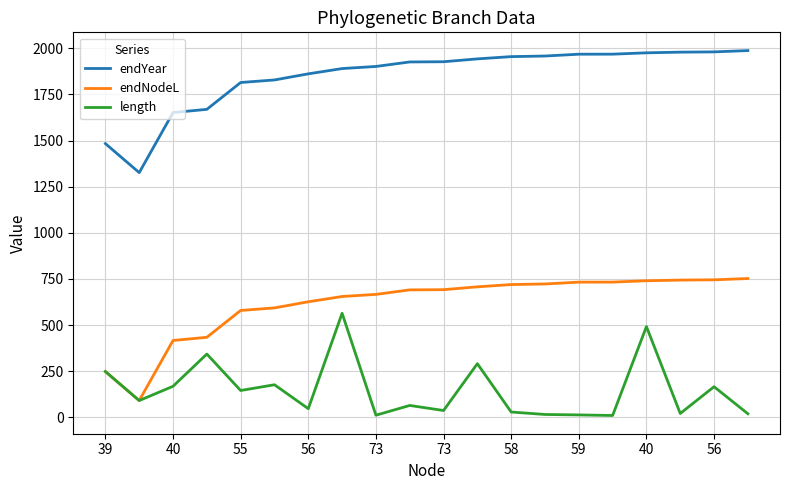

What is the greatest value displayed?

1987.3